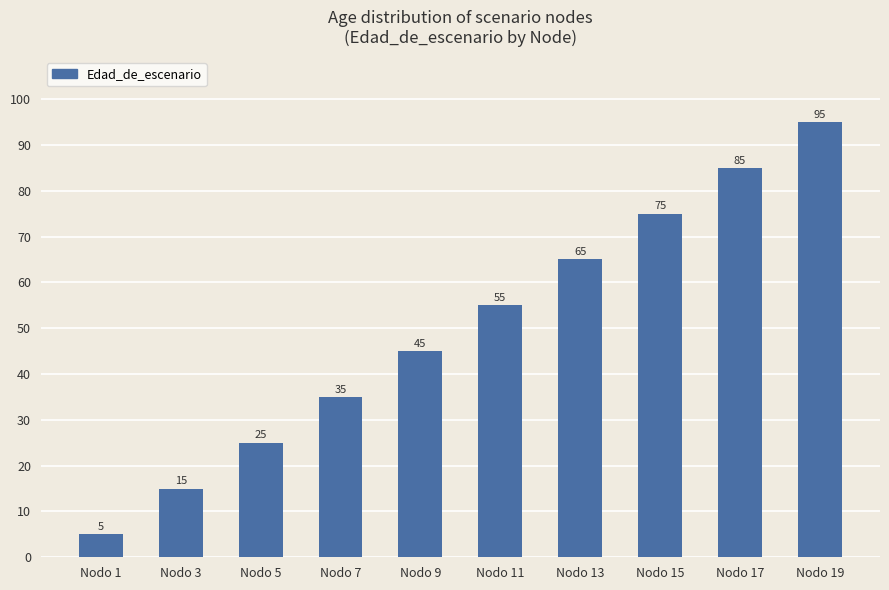

How many distinct data groups are displayed?

1